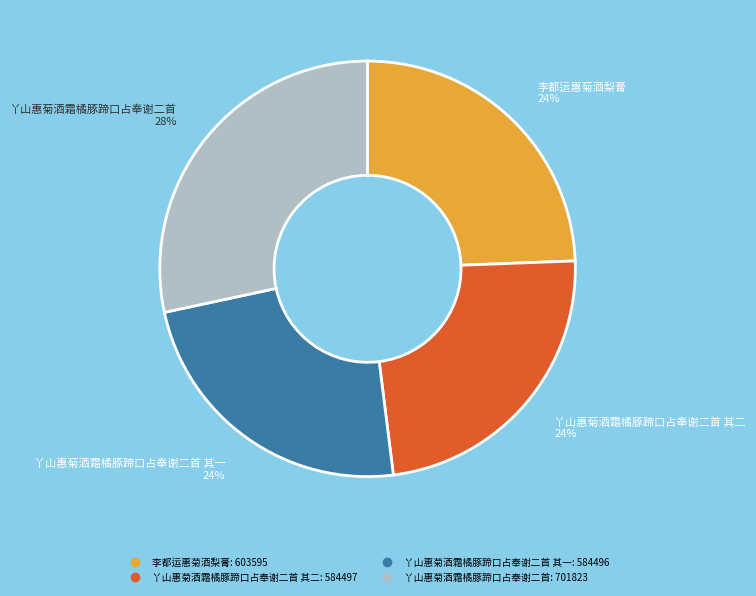

Count the number of slices in the pie.

4